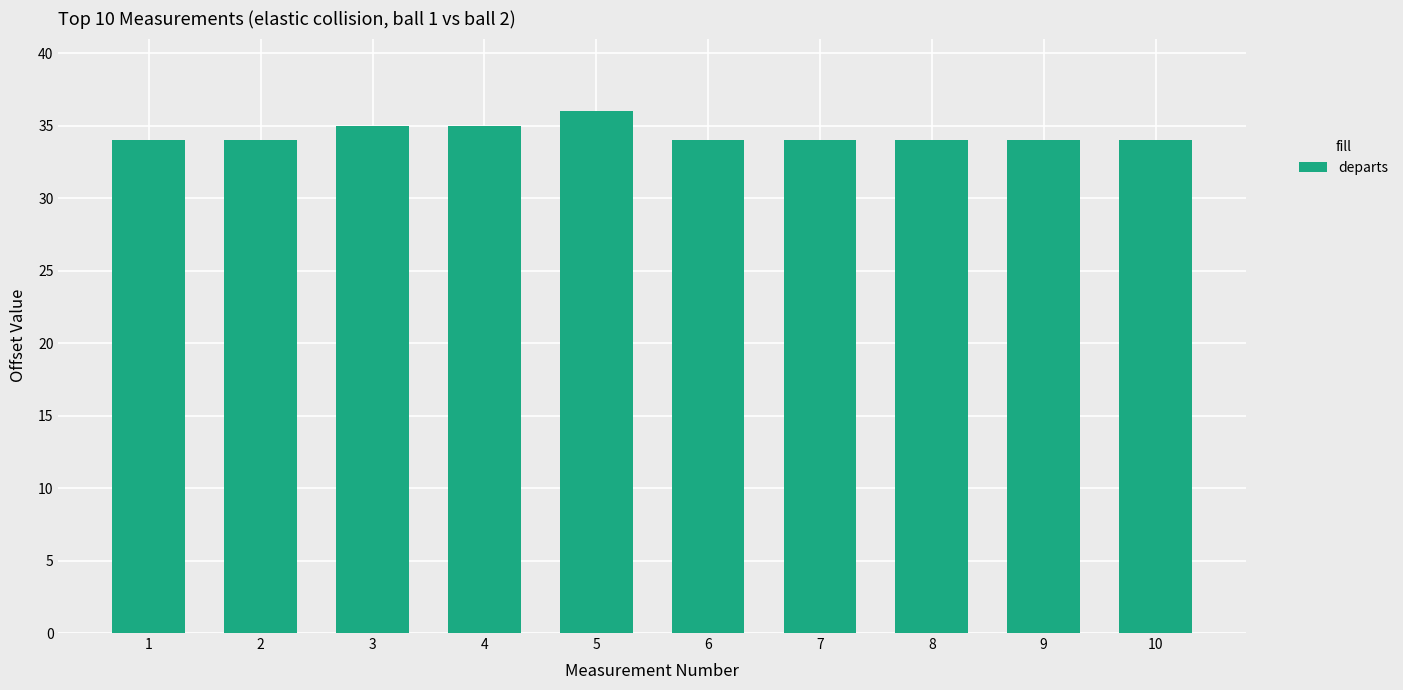

Is it true that the value at 9 is 20?

False